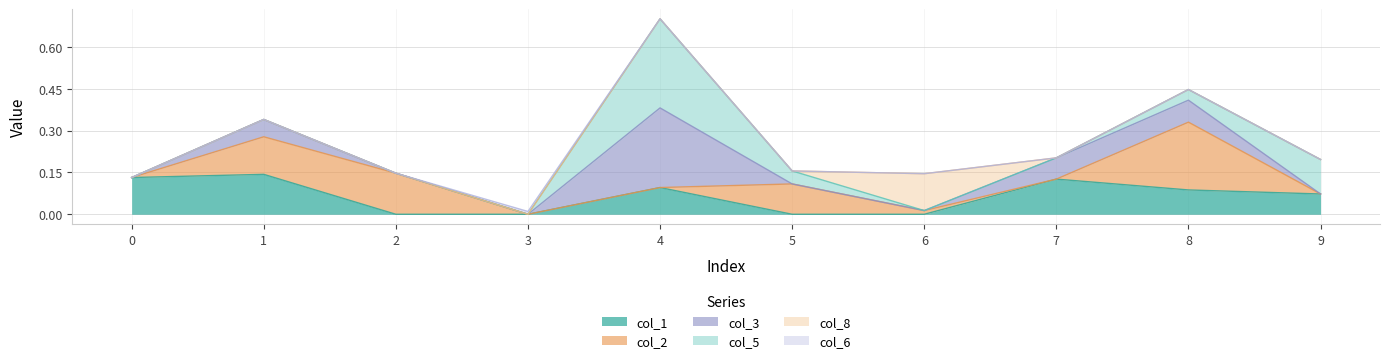

The value of col_1 at 2 is 0.1. True or false?

False